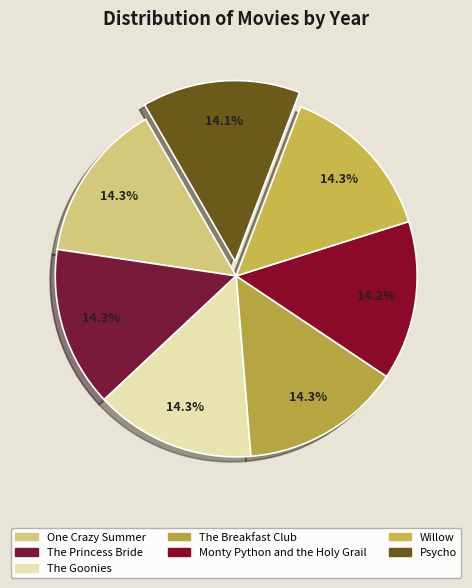

Is One Crazy Summer the majority of the pie?

No